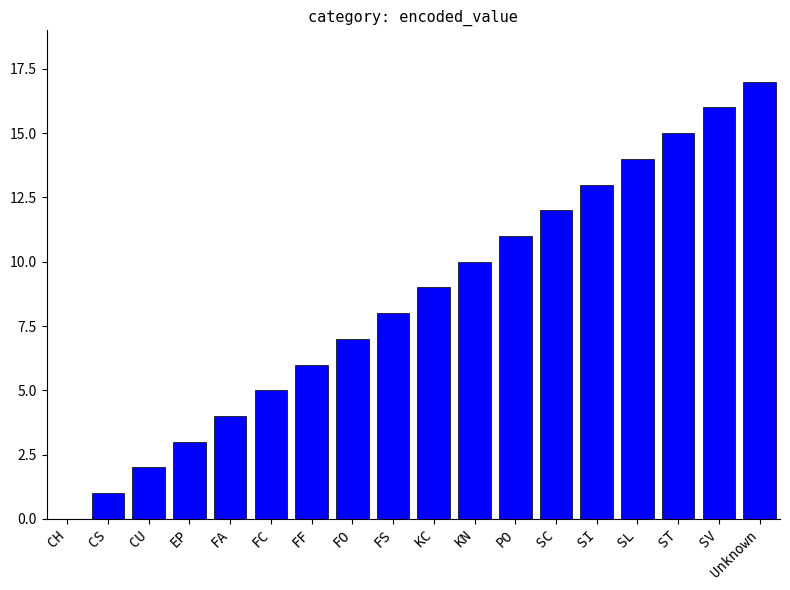

What is the ratio of the value at ST to the value at KC?

1.7